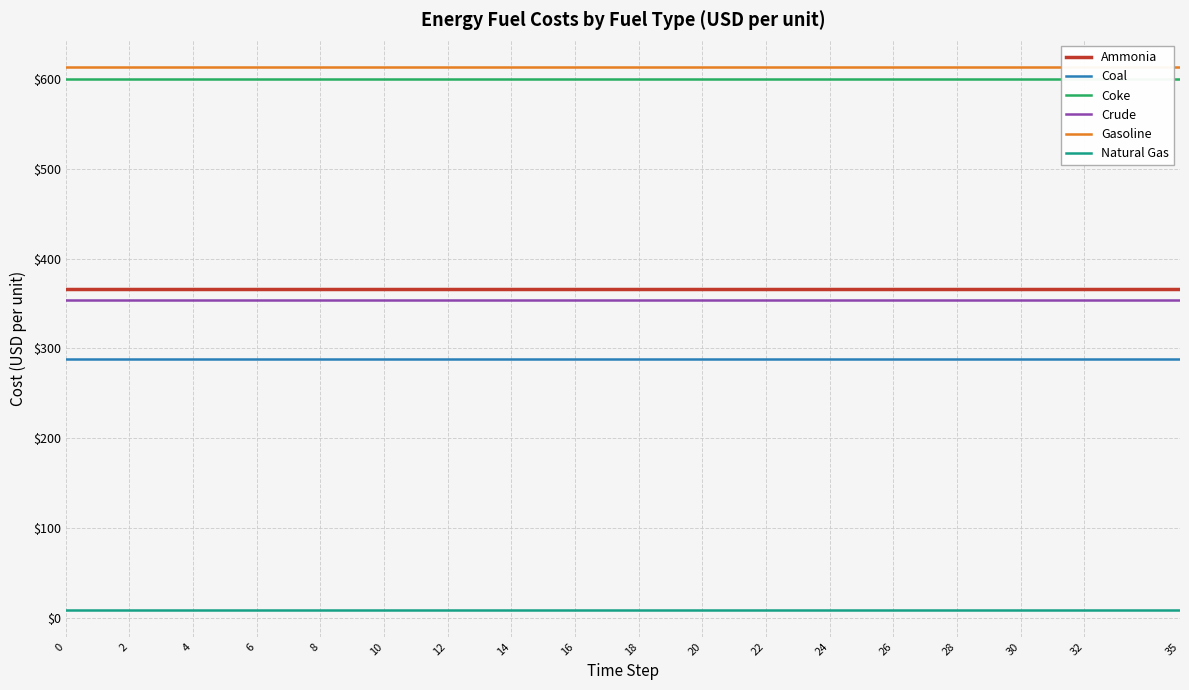

What is the total value across all series at 6?

2230.6